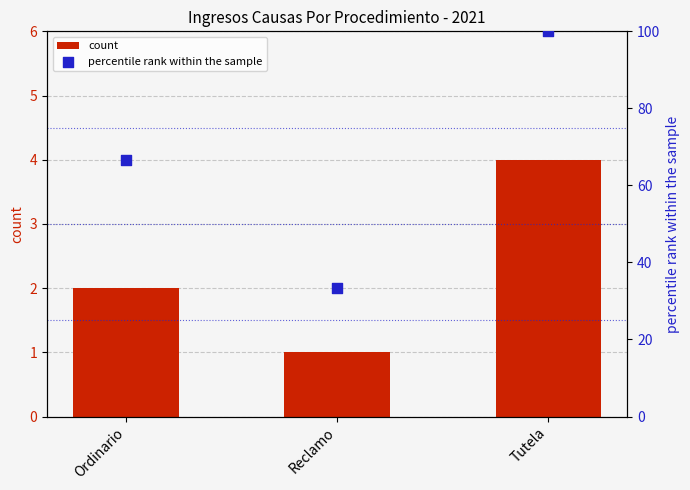

Which series contains the highest Y value?

percentile rank within the sample